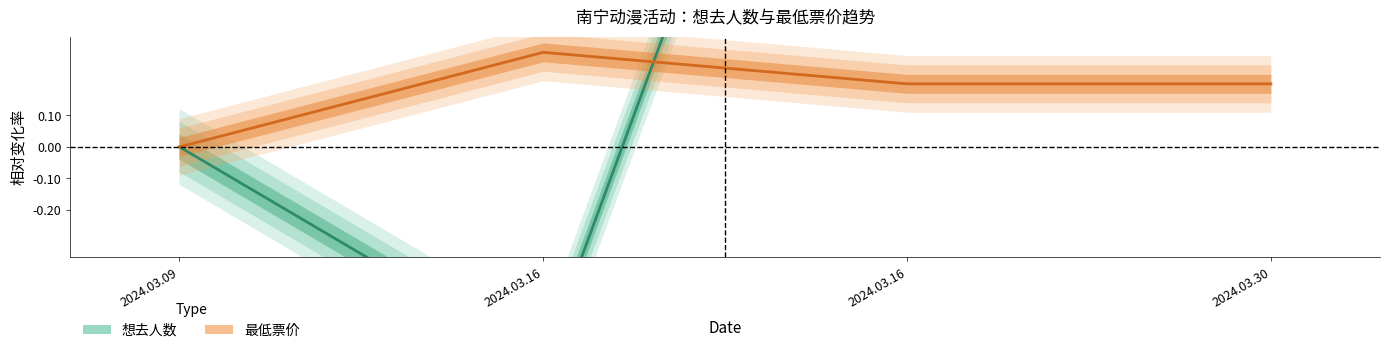

What value does the 想去人数 series have at 2024.03.30?

1.1